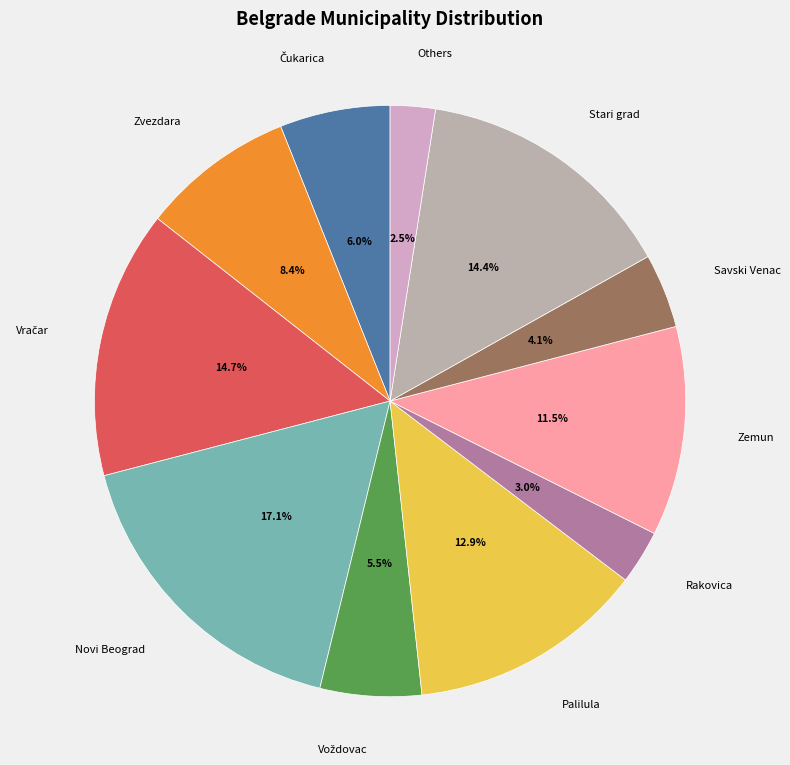

To the nearest percent, what portion does Stari grad represent?

14%